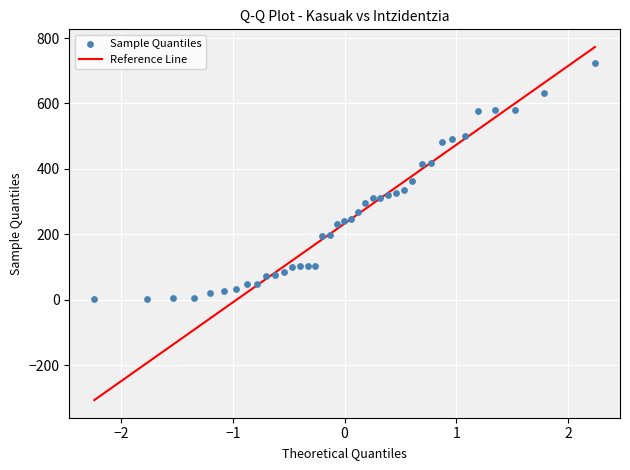

What is the range of Y values (max minus min)?

722